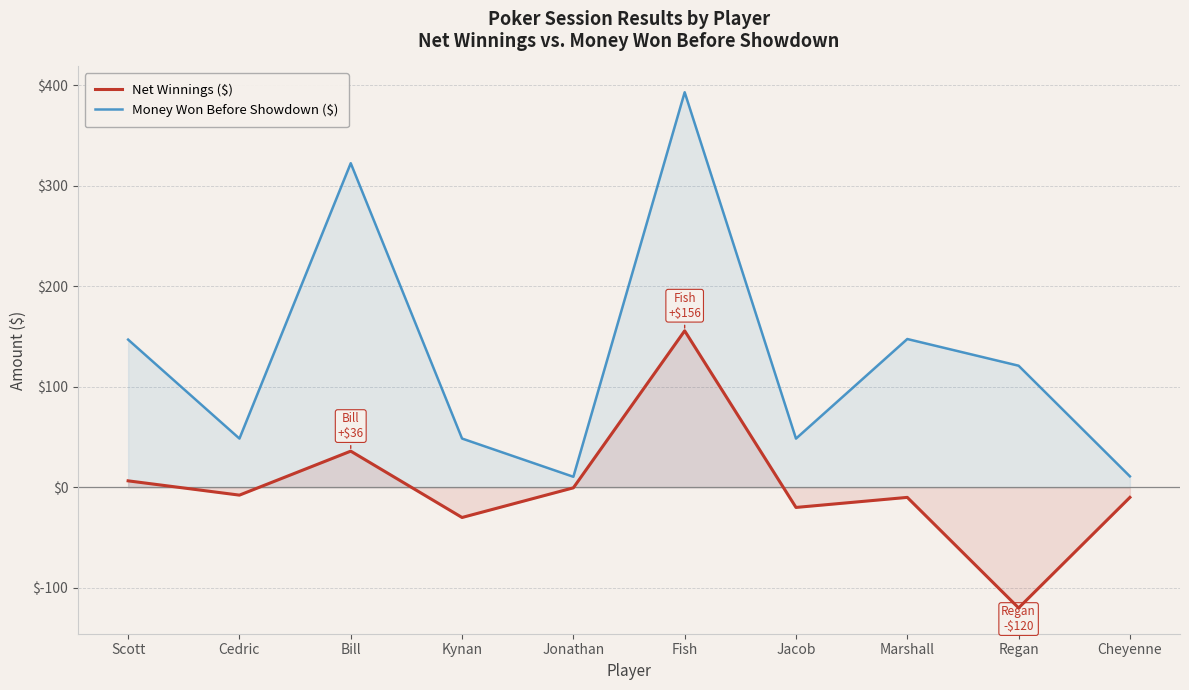

What is the difference between the second highest and second lowest values in the Money Won Before Showdown ($) series?

311.6